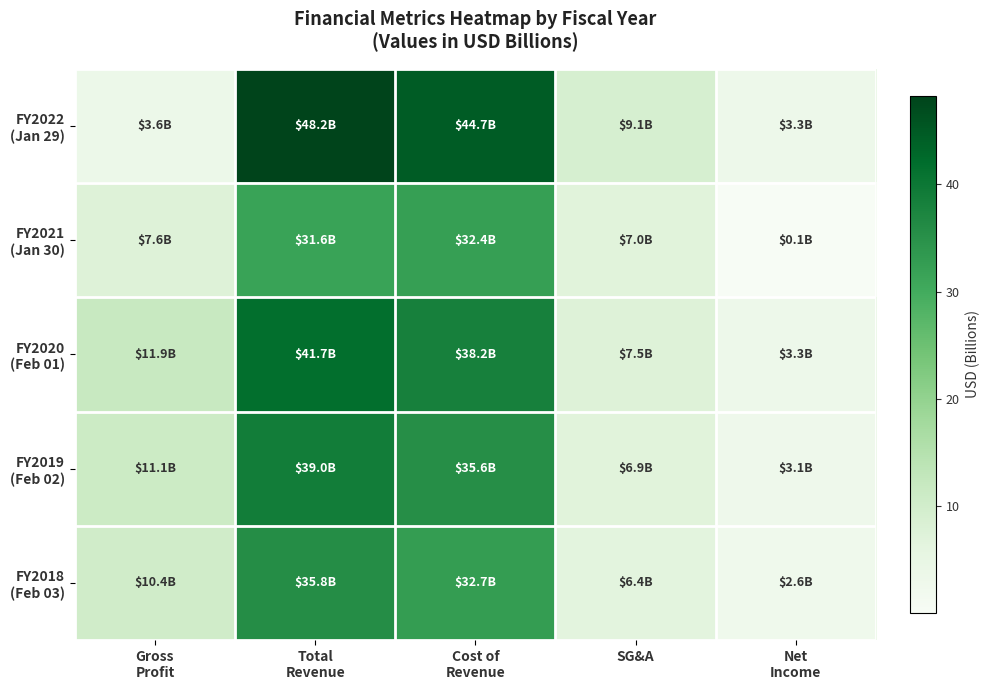

How many distinct data groups are displayed?

5